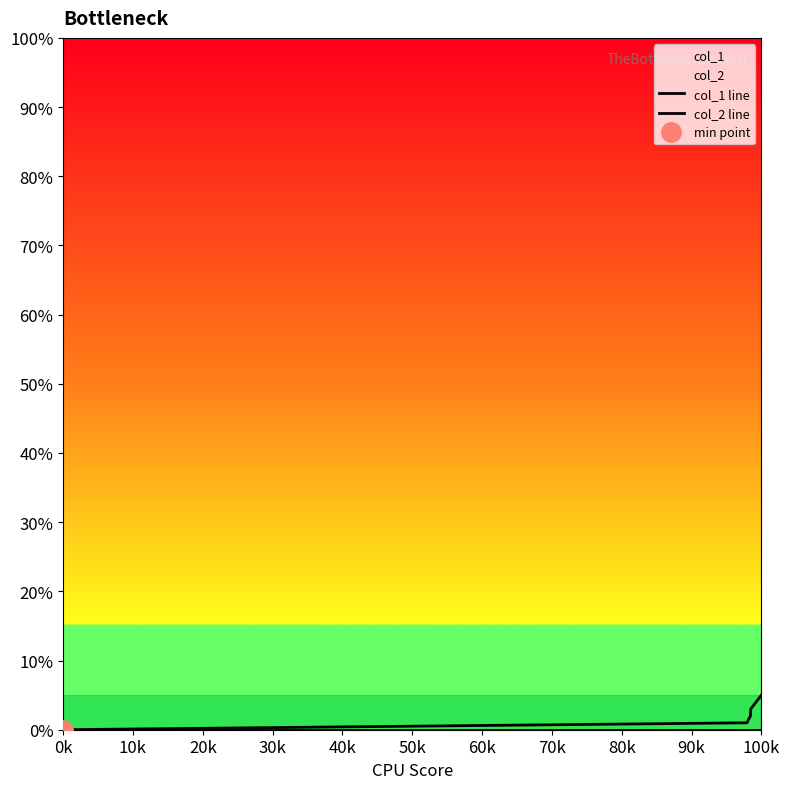

True or false: col_1 line and col_2 line cross at least once.

False